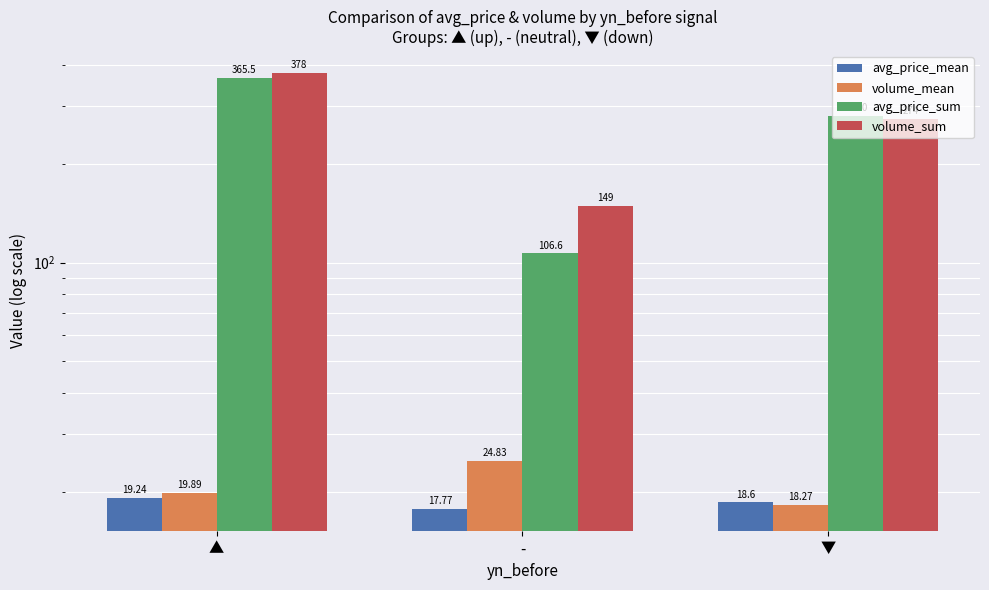

Where does the avg_price_sum series first go above 279?

▲